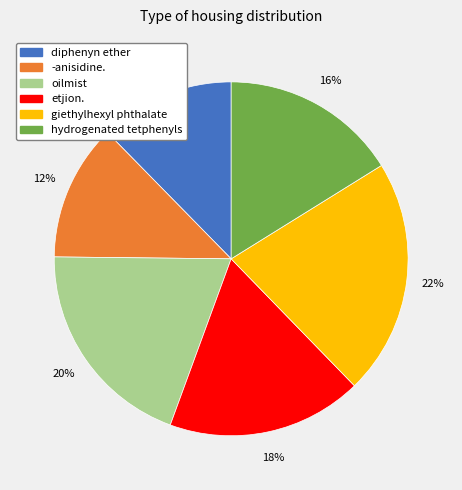

How many segments does this pie chart have?

6